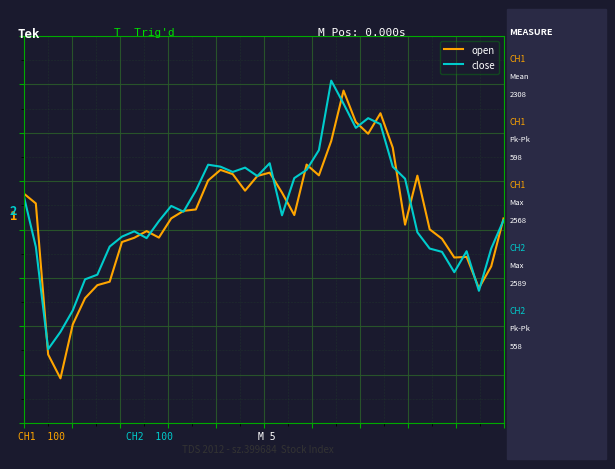

In close, how many points are higher than both neighbors (excluding endpoints)?

8